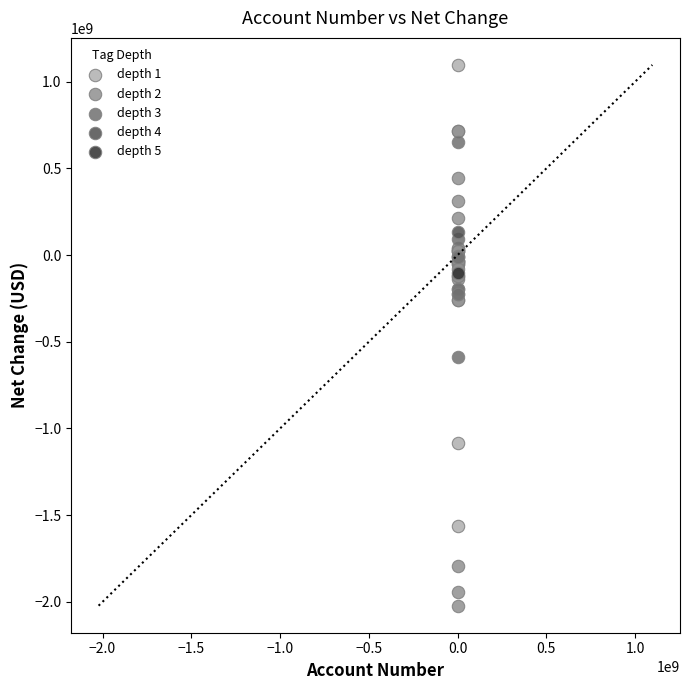

What are all the series names shown in the legend?

depth 1, depth 2, depth 3, depth 4, depth 5